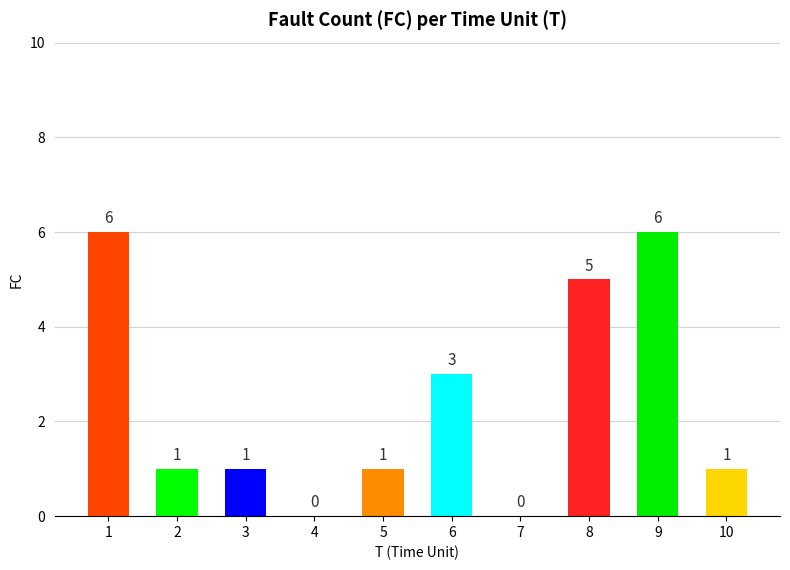

What is the ratio of the value at 10 to the value at 8?

0.2